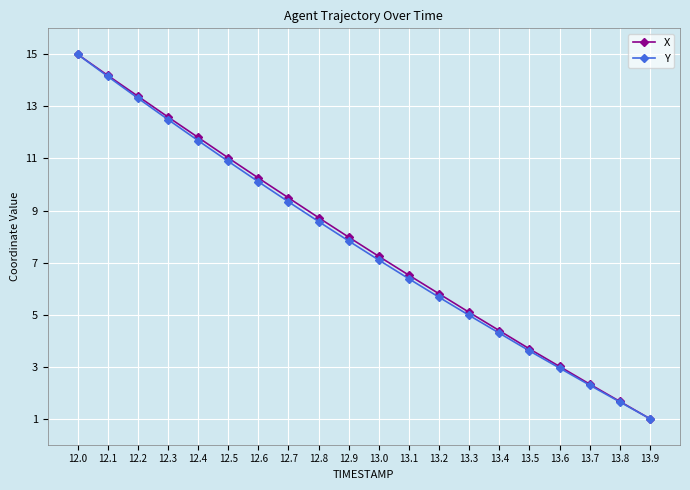

What is the highest value of the Y series?

15.0